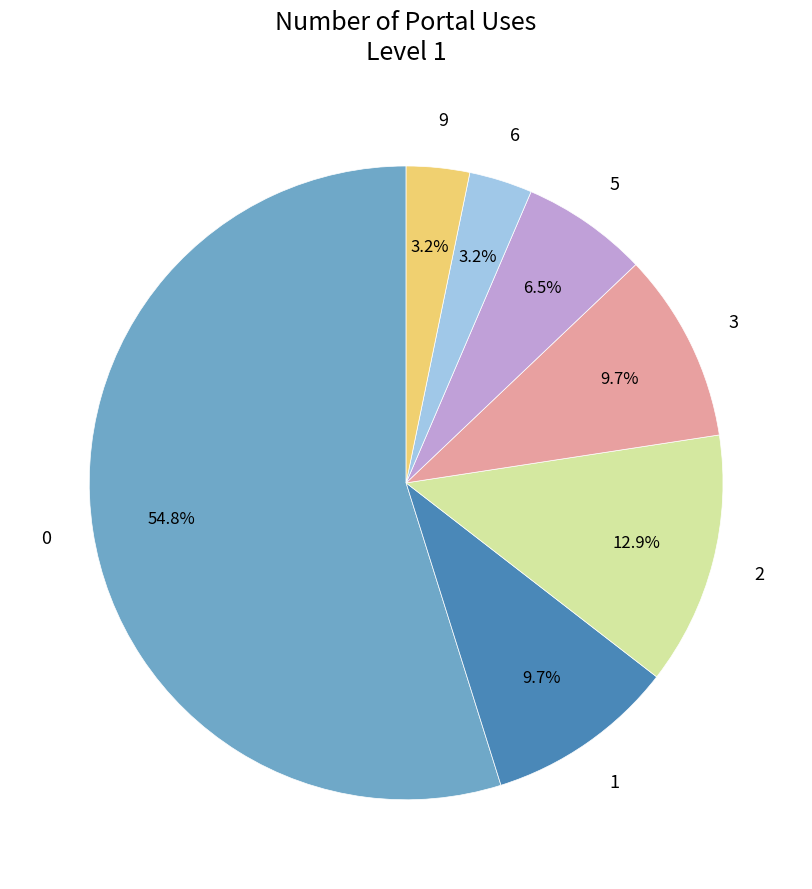

Combined, do 1 and 6 account for over 50%?

No